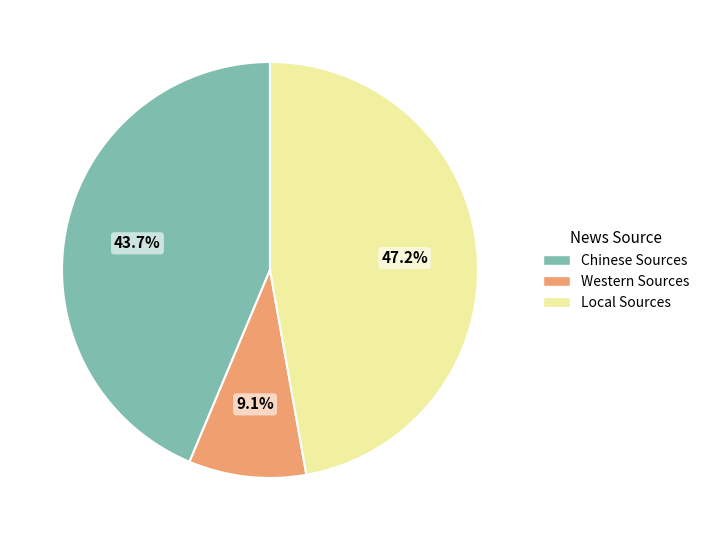

What percentage is the Chinese Sources slice, to the nearest percent?

44%